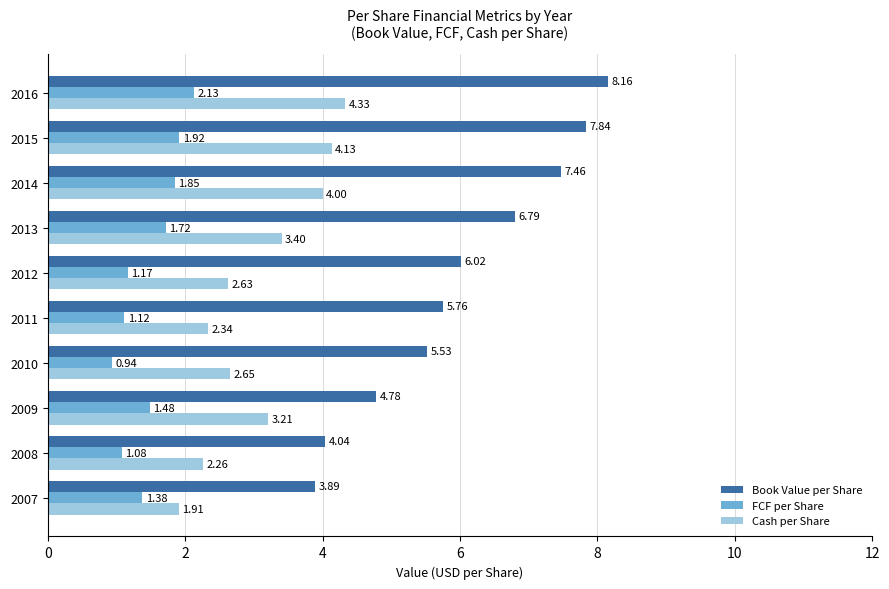

At which category is the sum across all series the highest?

2016